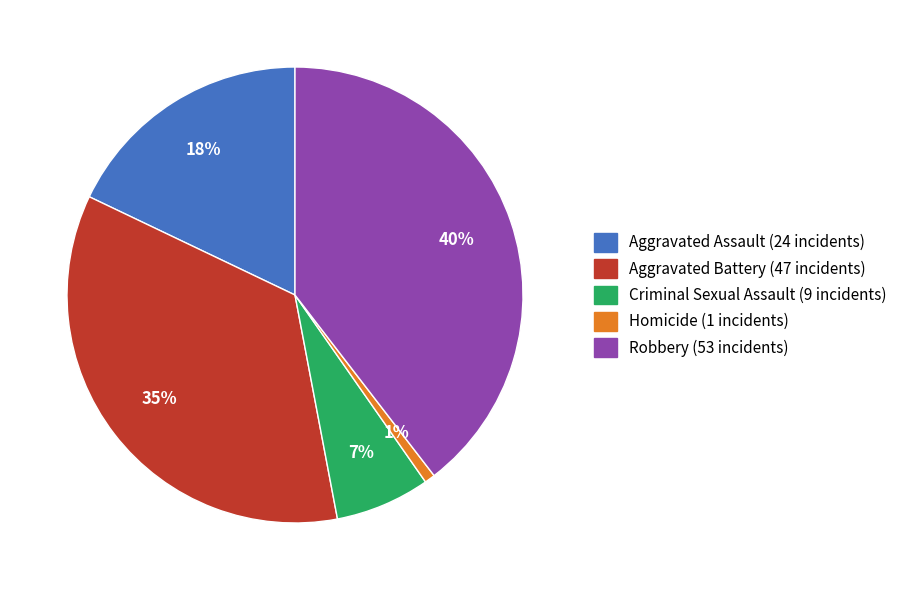

Which slice is the largest?

Robbery